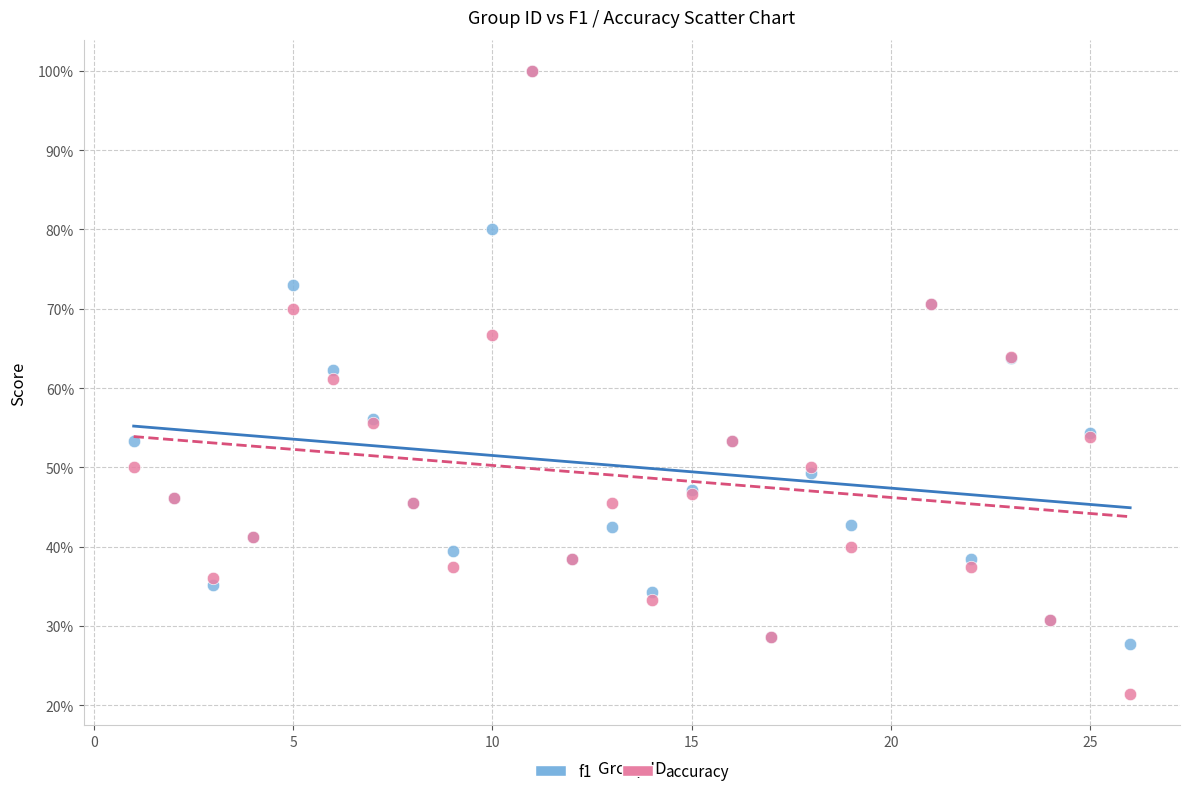

Which series has the largest Y range (max minus min)?

accuracy